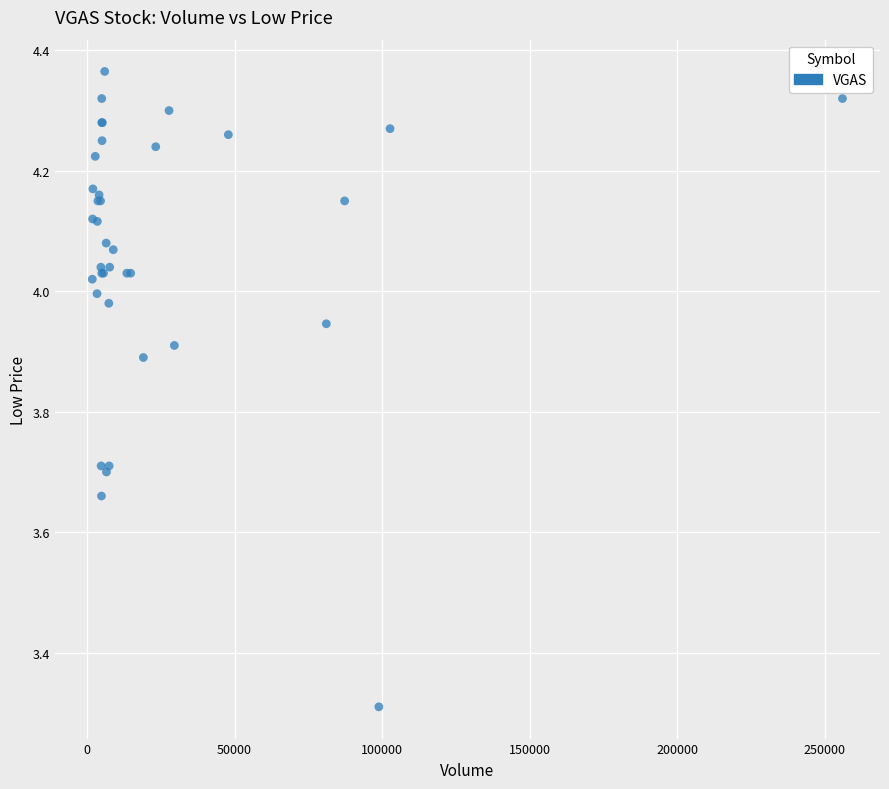

What Y value in the scatter plot is closest to 3?

3.3